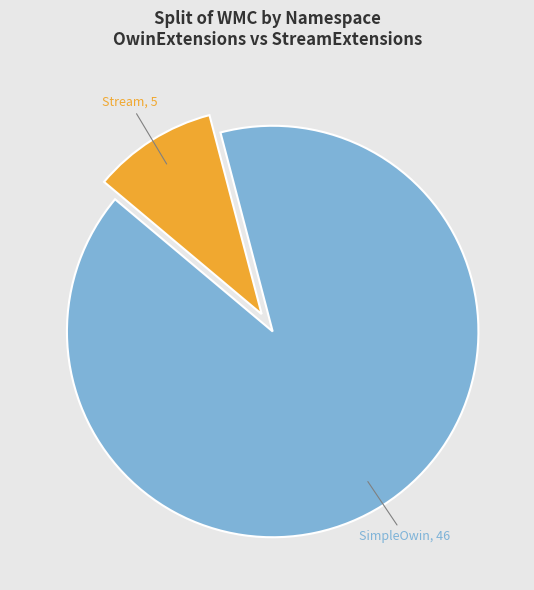

Is there a majority slice in this chart?

Yes